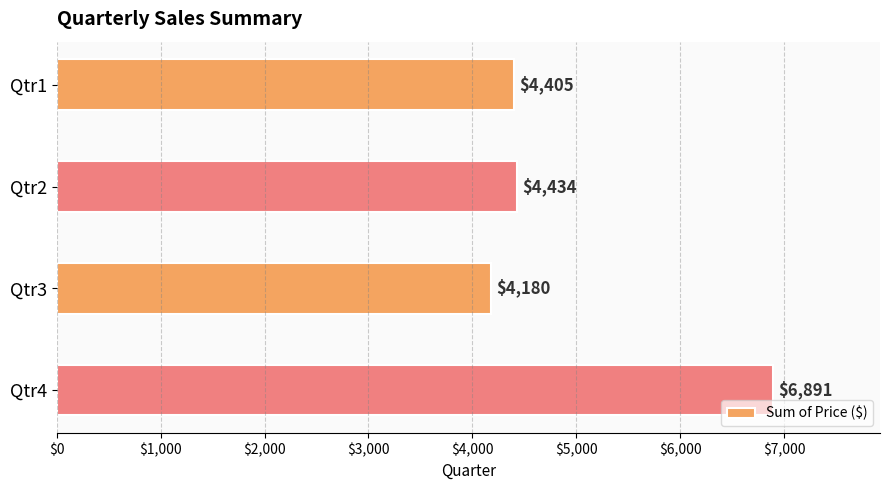

What is the value of the 4th bar from the top?

6891